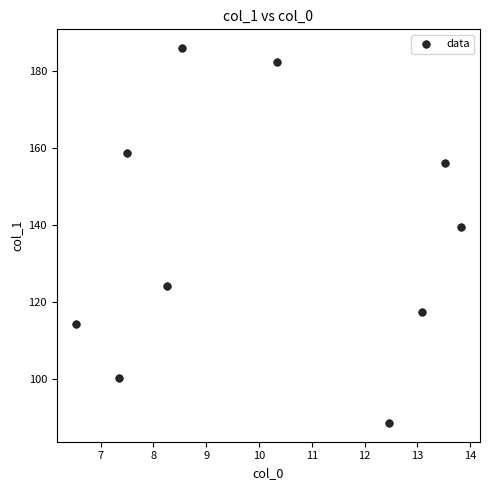

What Y value in the scatter plot is closest to 137?

139.3